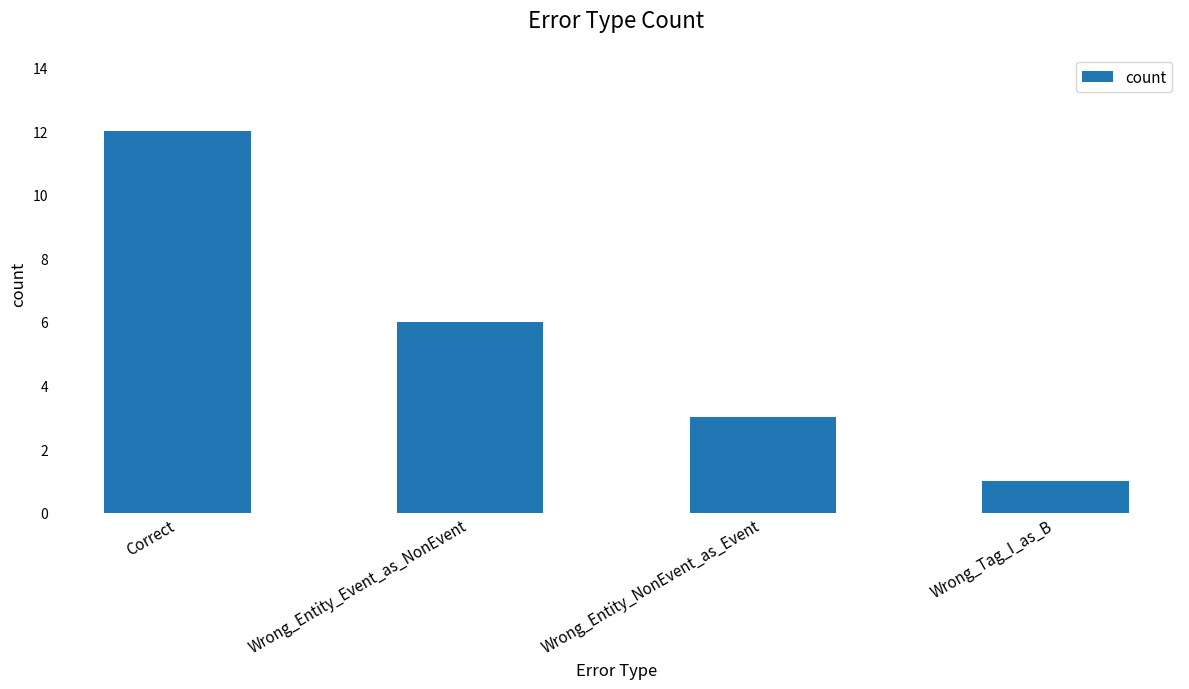

Which has a higher value, Wrong_Entity_Event_as_NonEvent or Wrong_Tag_I_as_B?

Wrong_Entity_Event_as_NonEvent